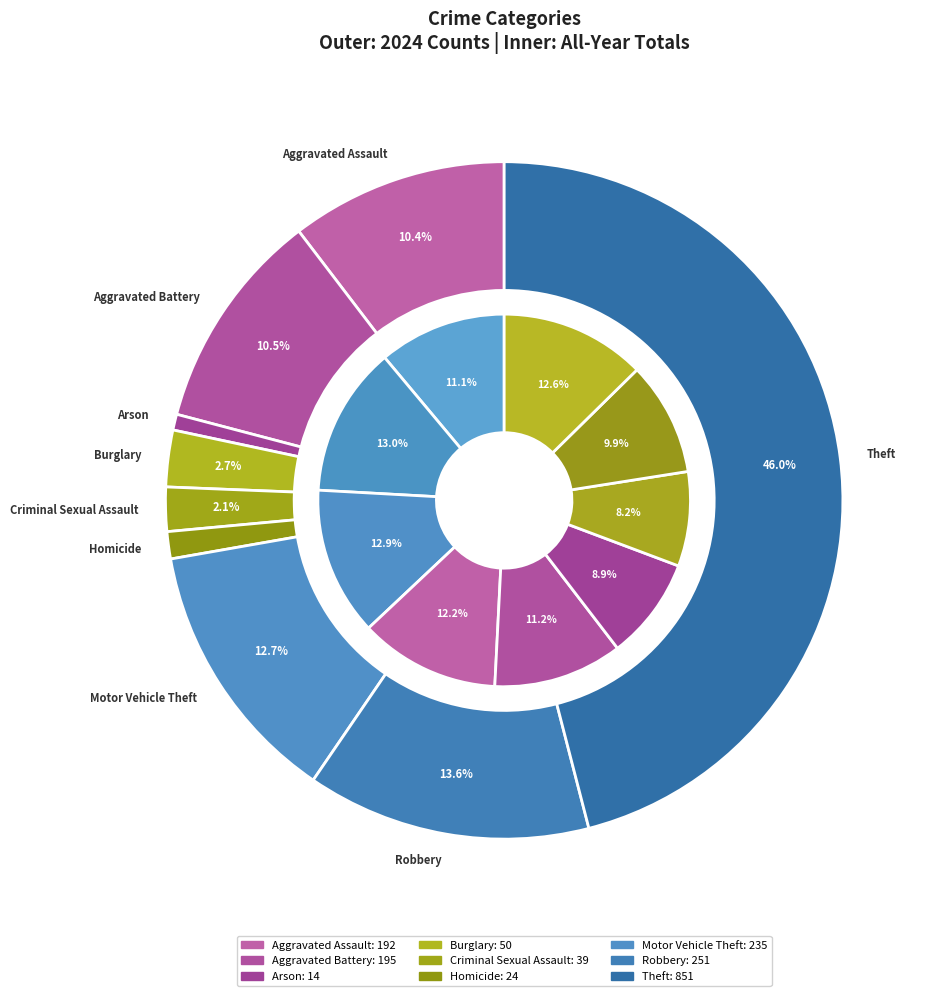

Do 2 and 8 together represent more than half of the pie?

No